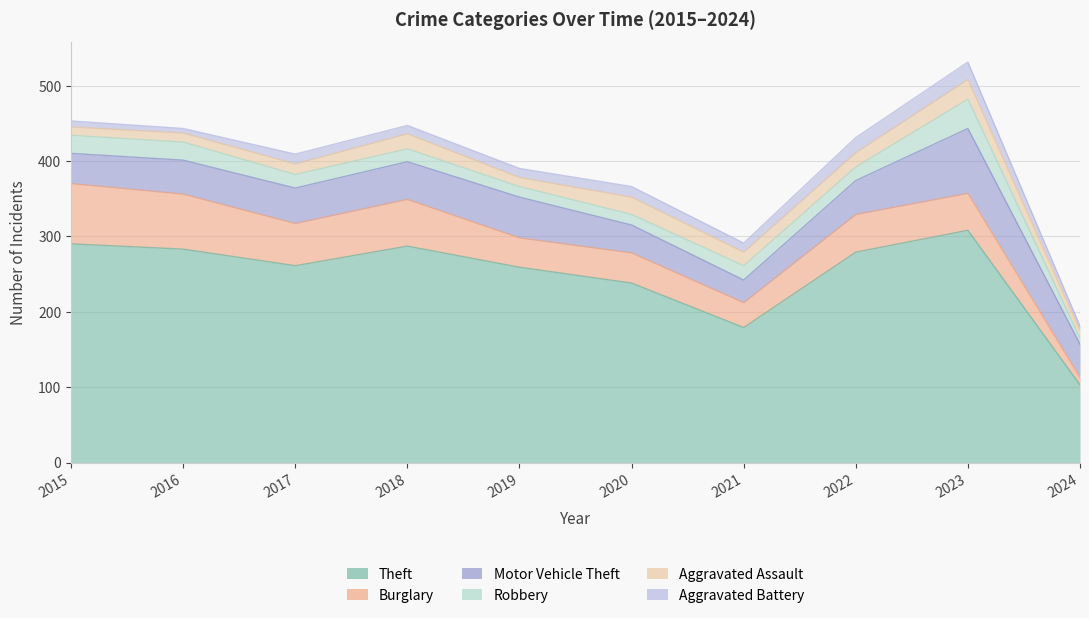

What are all the series names shown in the legend?

Theft, Burglary, Motor Vehicle Theft, Robbery, Aggravated Assault, Aggravated Battery